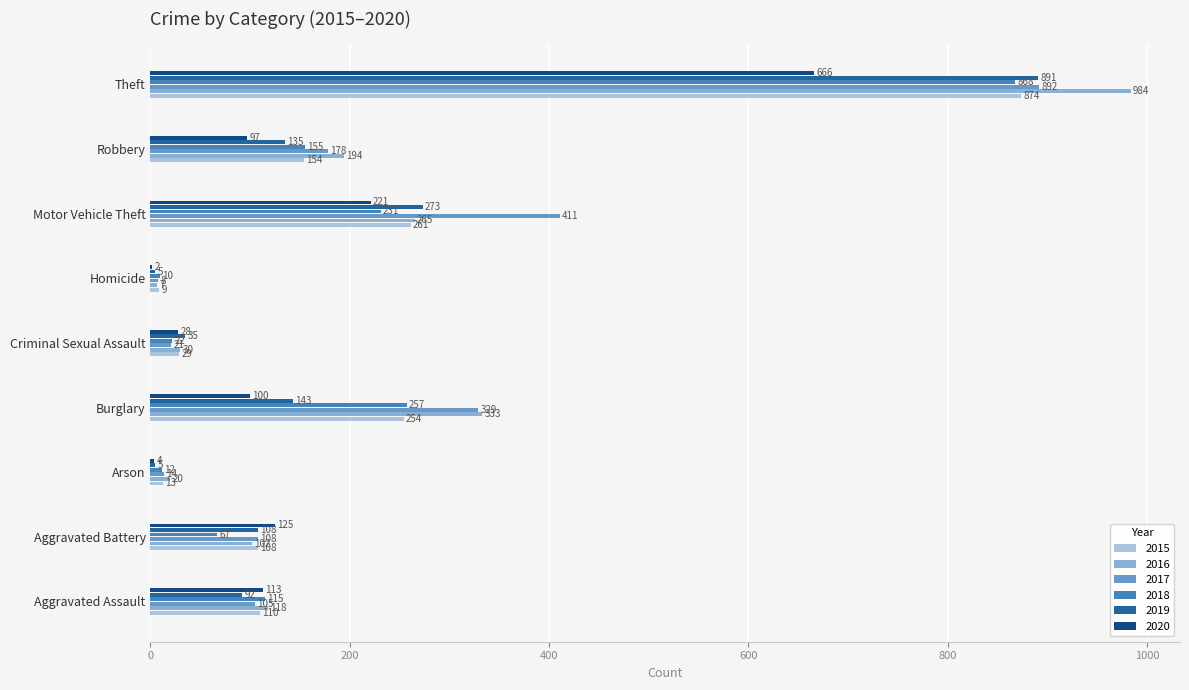

At which category is the sum across all series the highest?

Theft